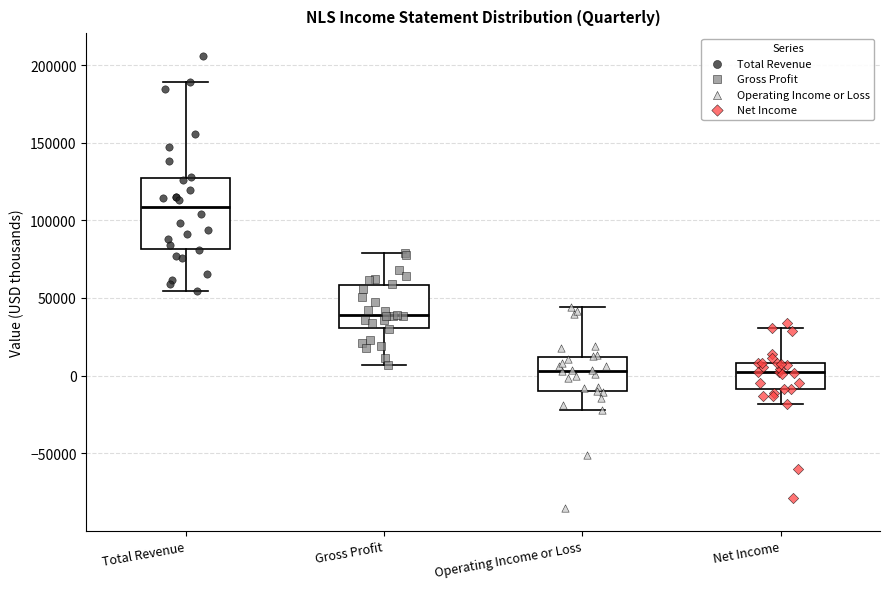

Where is the lower edge of the box for Operating Income or Loss on the y-axis? The values are not printed on the chart, so give them approximately, as read against the axis.

-10000